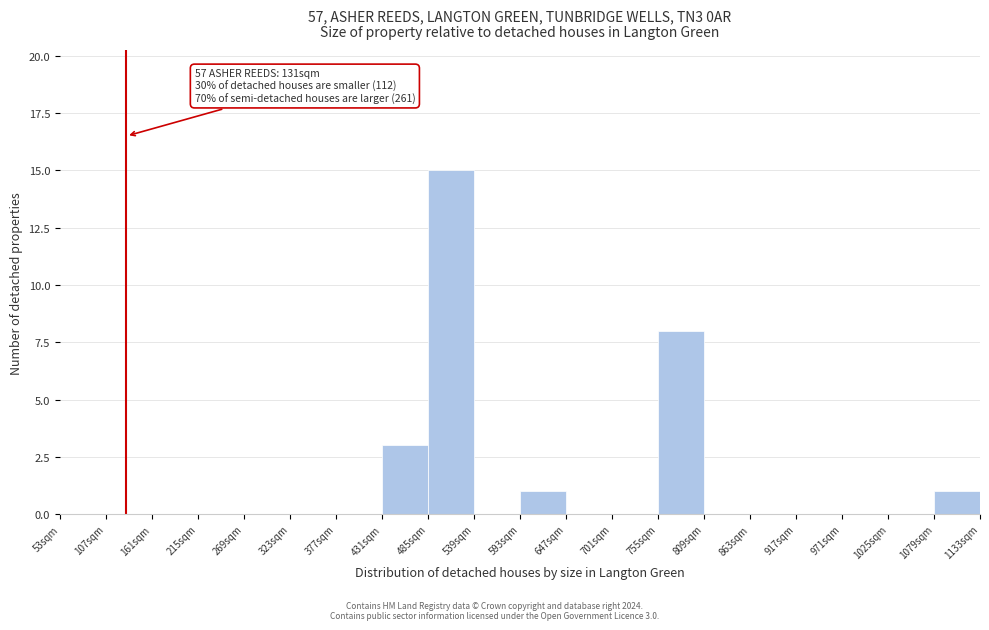

Over which range of the x-axis is the bar tallest?

485 to 539